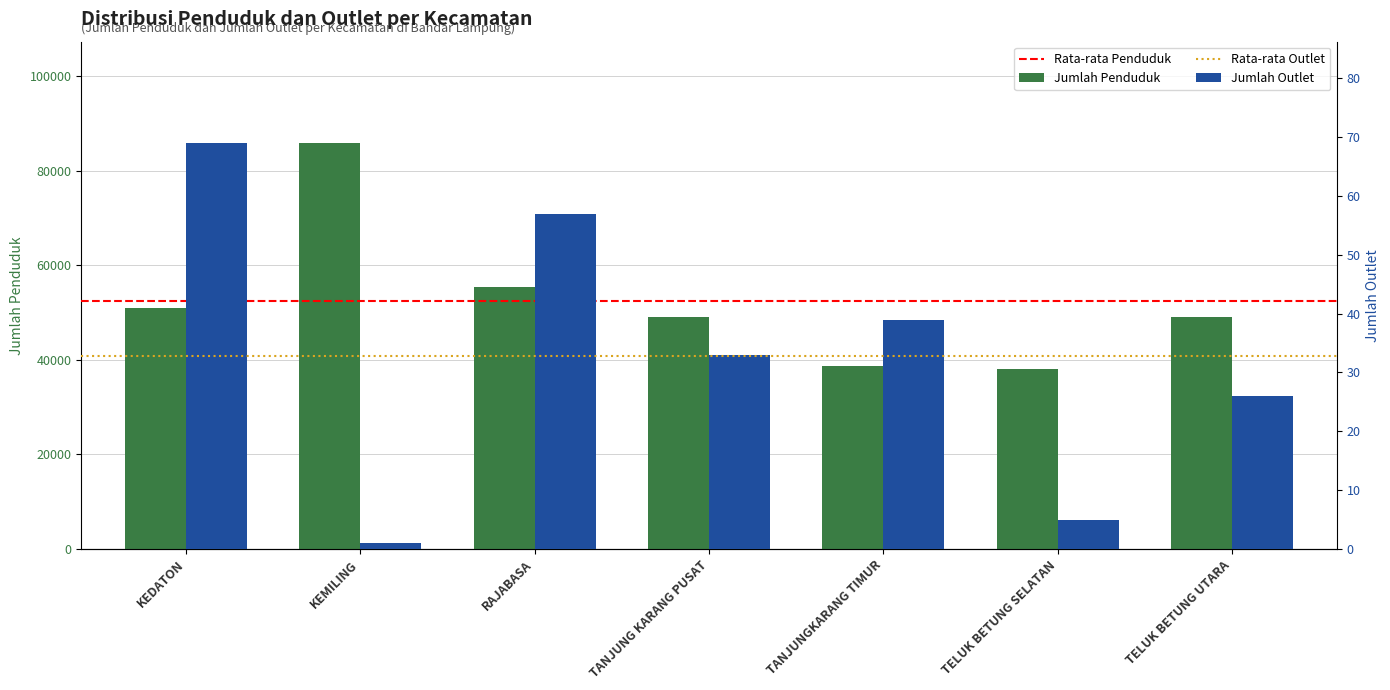

What are all the series names shown in the legend?

Jumlah Penduduk, Jumlah Outlet